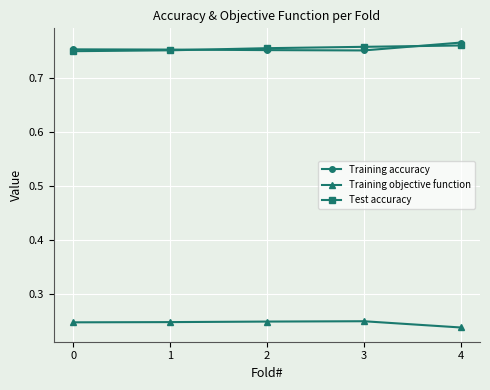

True or false: Training objective function and Training accuracy cross at least once.

False